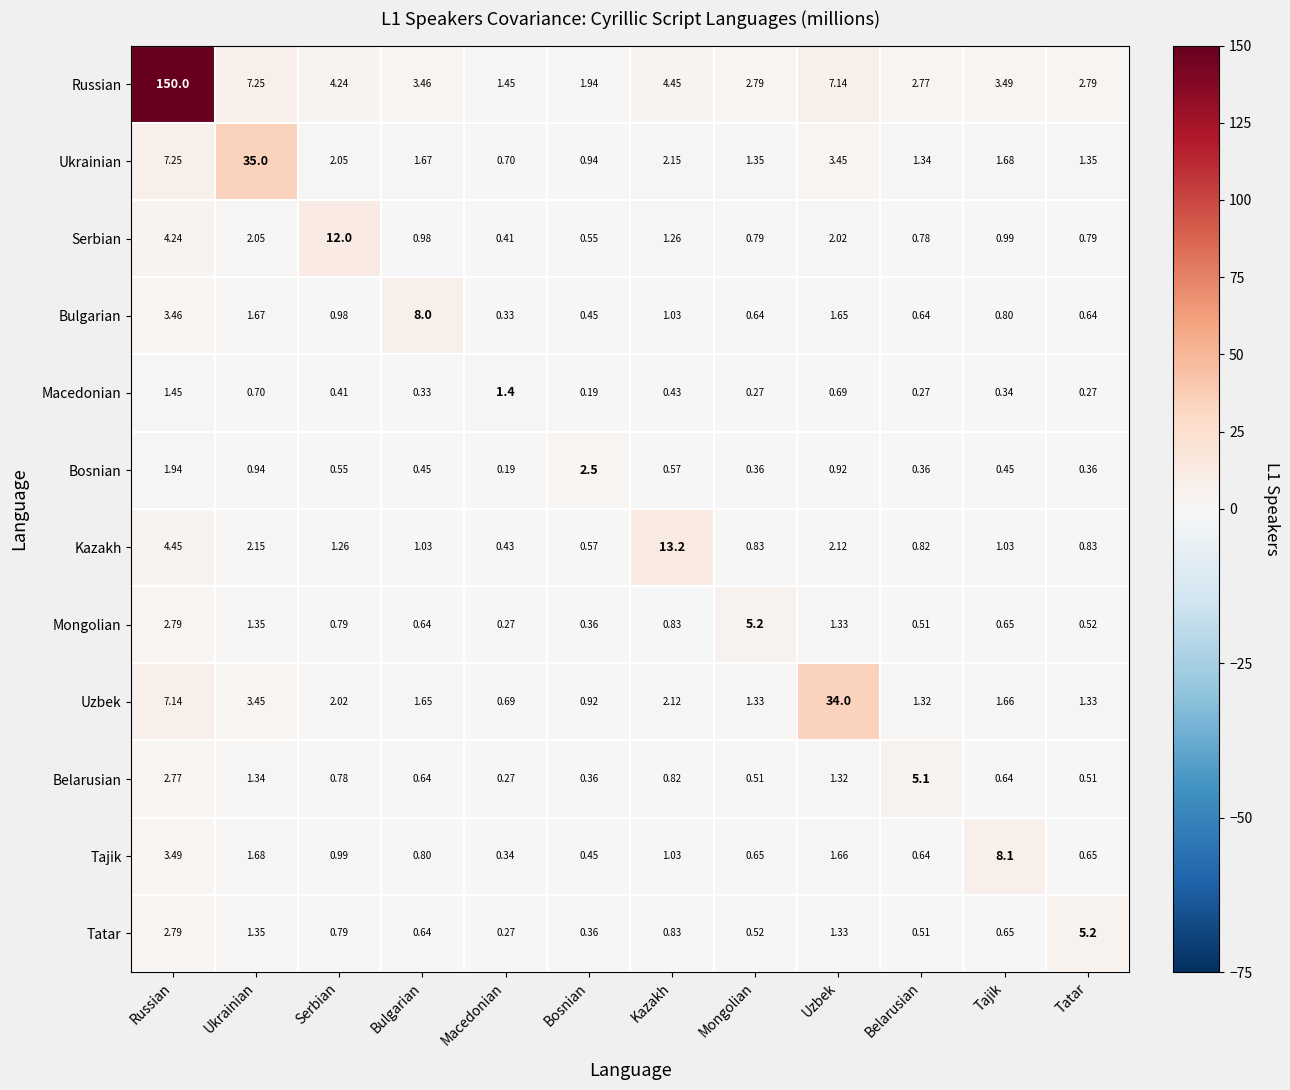

Is the value of Tatar at Ukrainian greater than the value of Ukrainian at Kazakh?

No